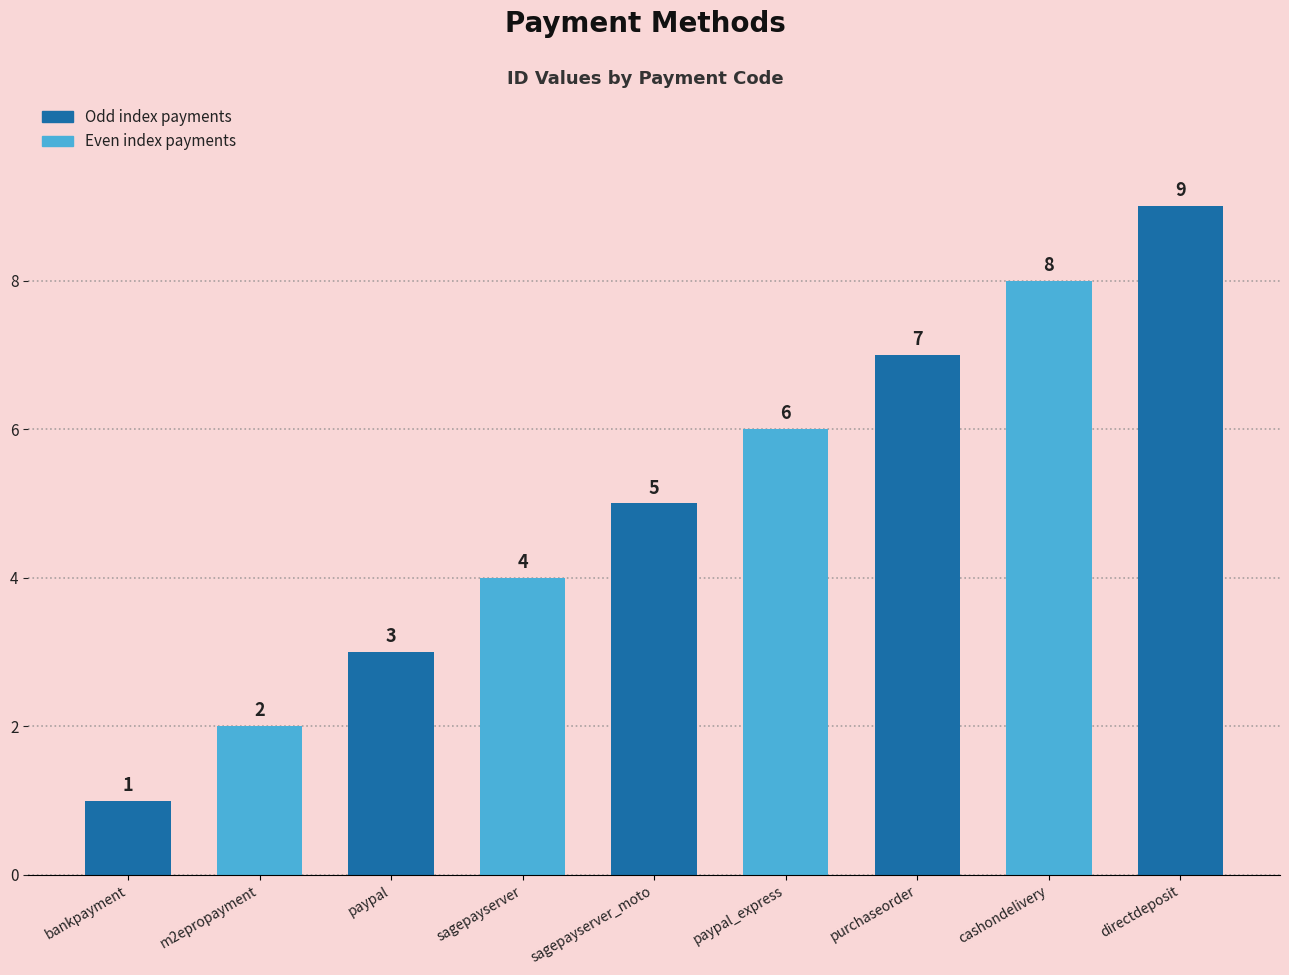

How many values are between 3 and 7?

5